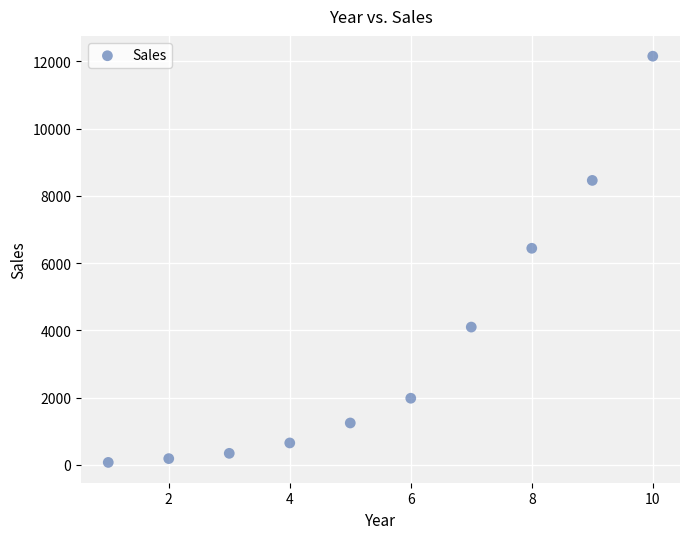

What is the range of Y values (max minus min)?

12084